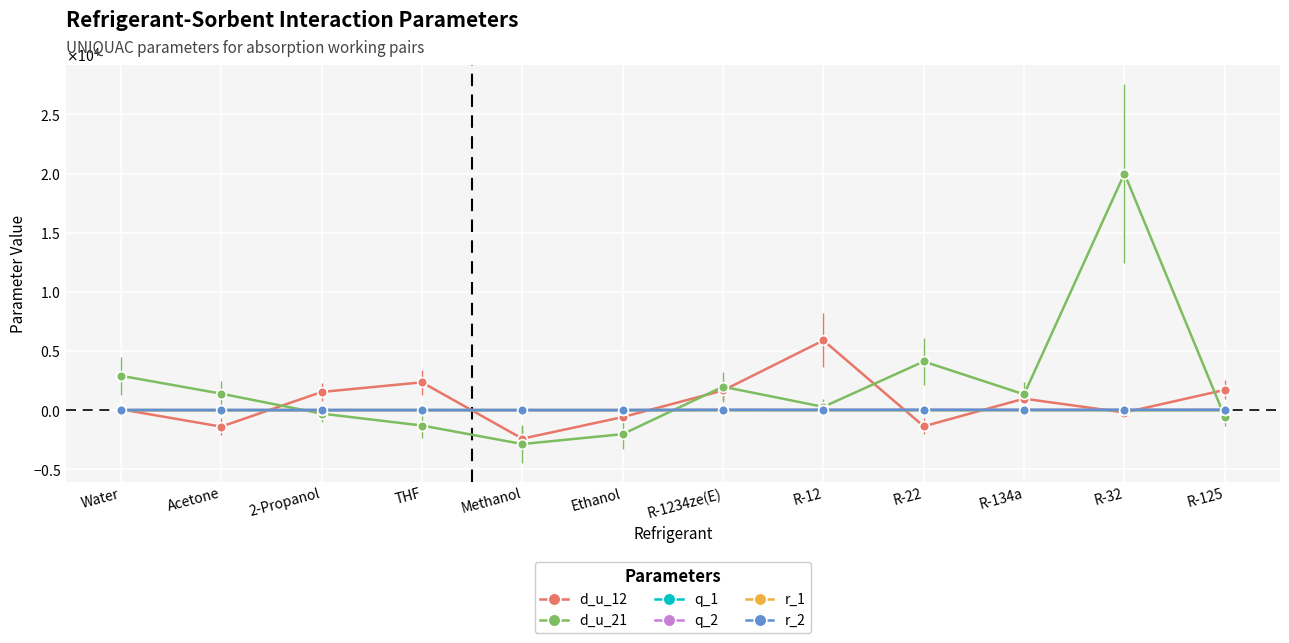

List the series in order of their peak value, lowest first.

q_1, r_1, q_2, r_2, d_u_12, d_u_21